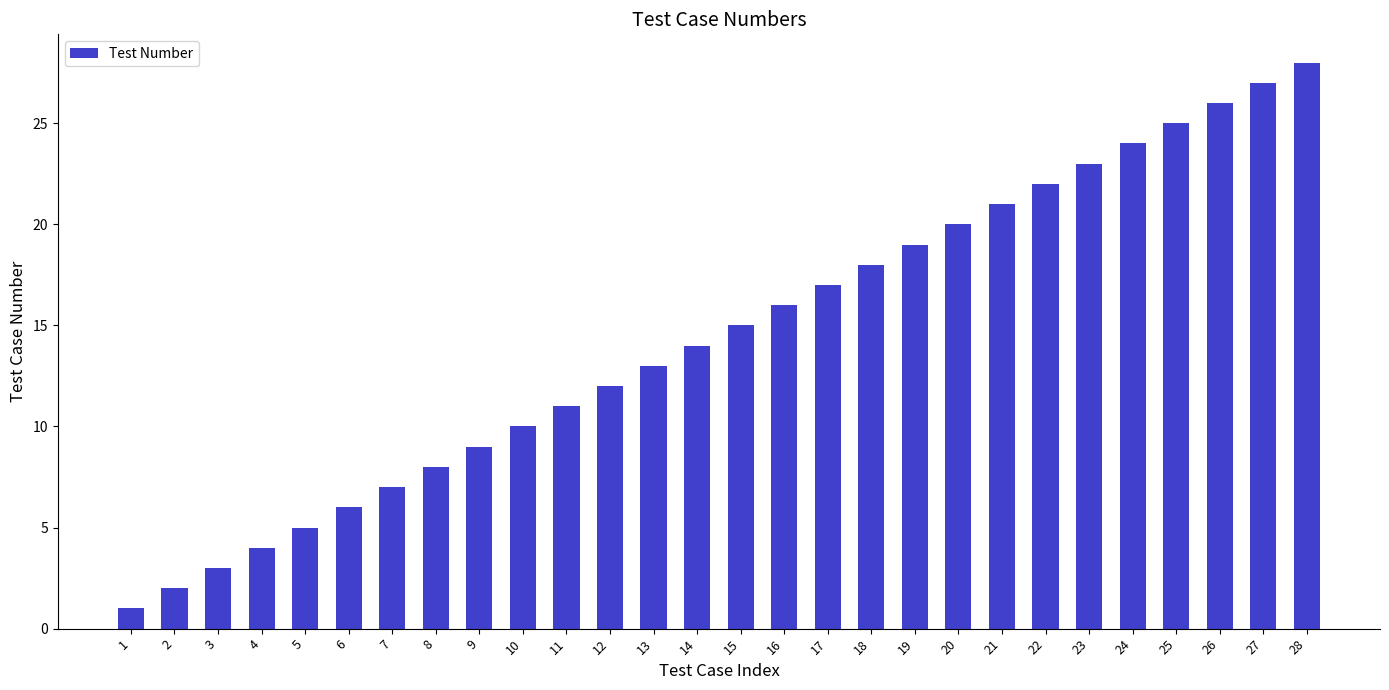

Reading left to right, list all the values displayed in this chart.

1	2	3	4	5	6	7	8	9	10	11	12	13	14	15	16	17	18	19	20	21	22	23	24	25	26	27	28